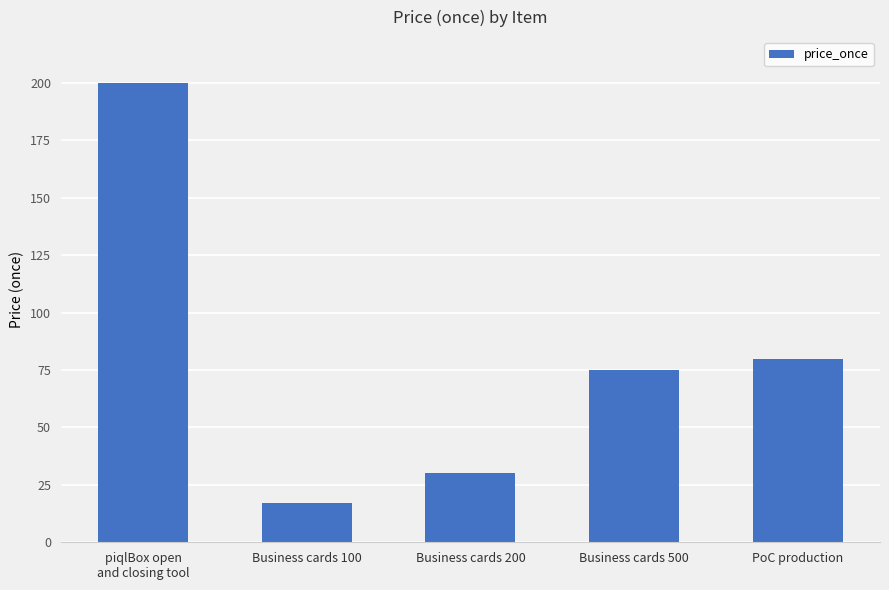

Reading left to right, transcribe all the data shown in this chart.

200	17	30	75	80